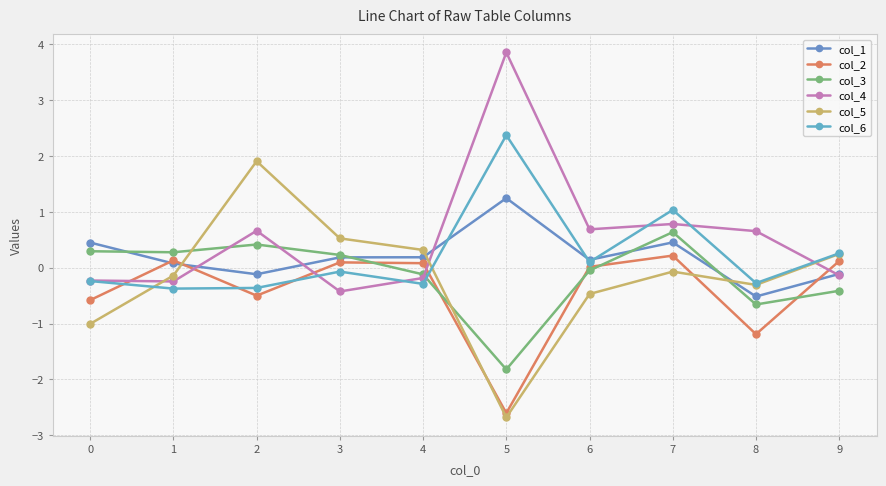

True or false: col_1 and col_4 cross at least once.

True